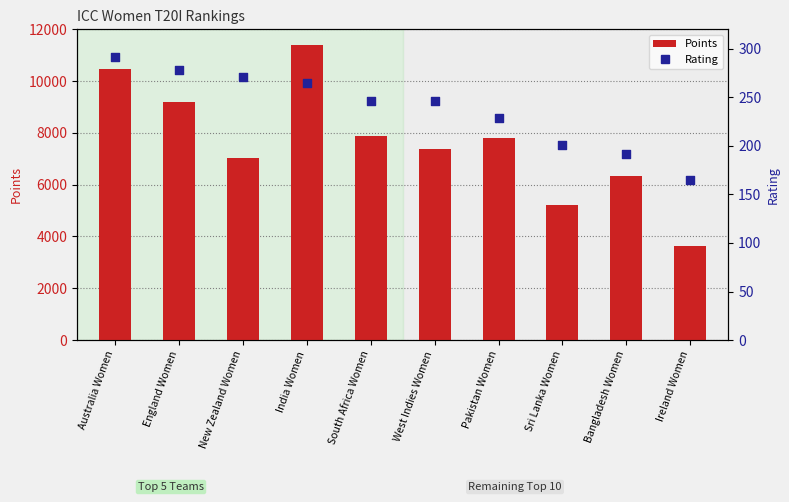

At how many categories does at least one series exceed 8507?

3